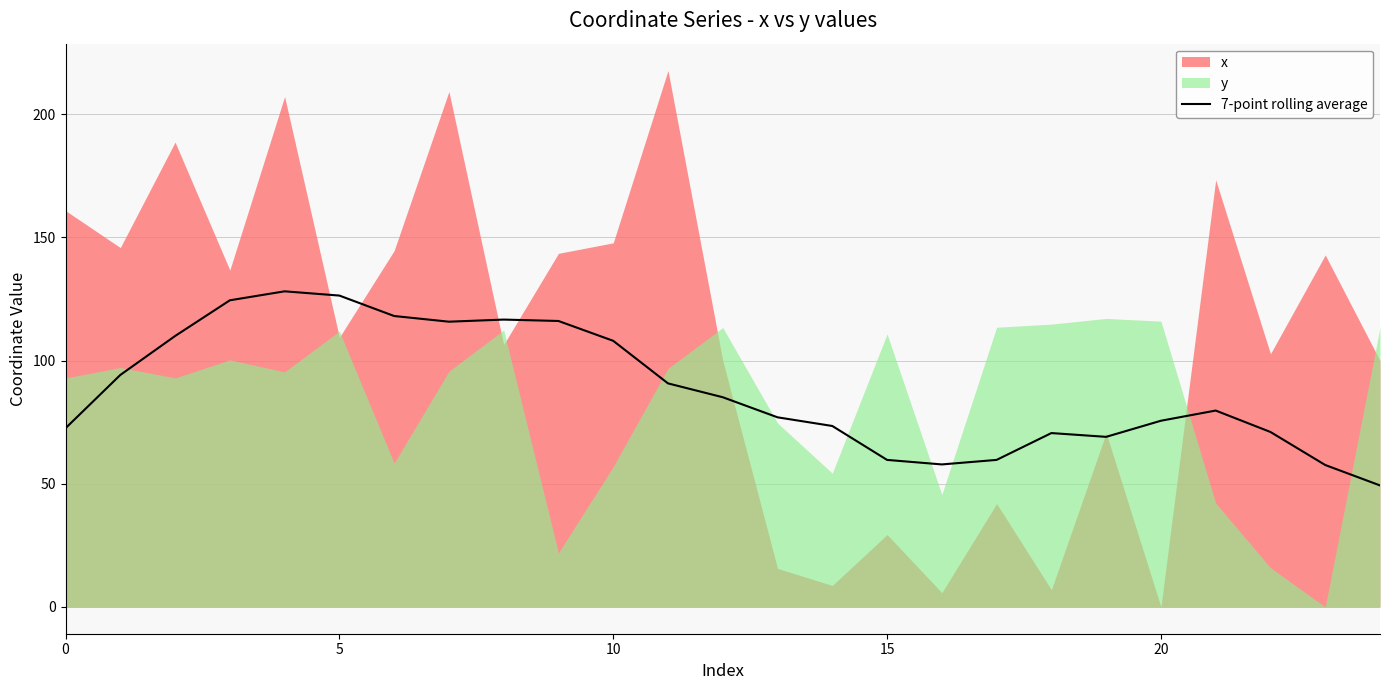

True or false: 7-point rolling average has a value of 126.4 at 5.

True